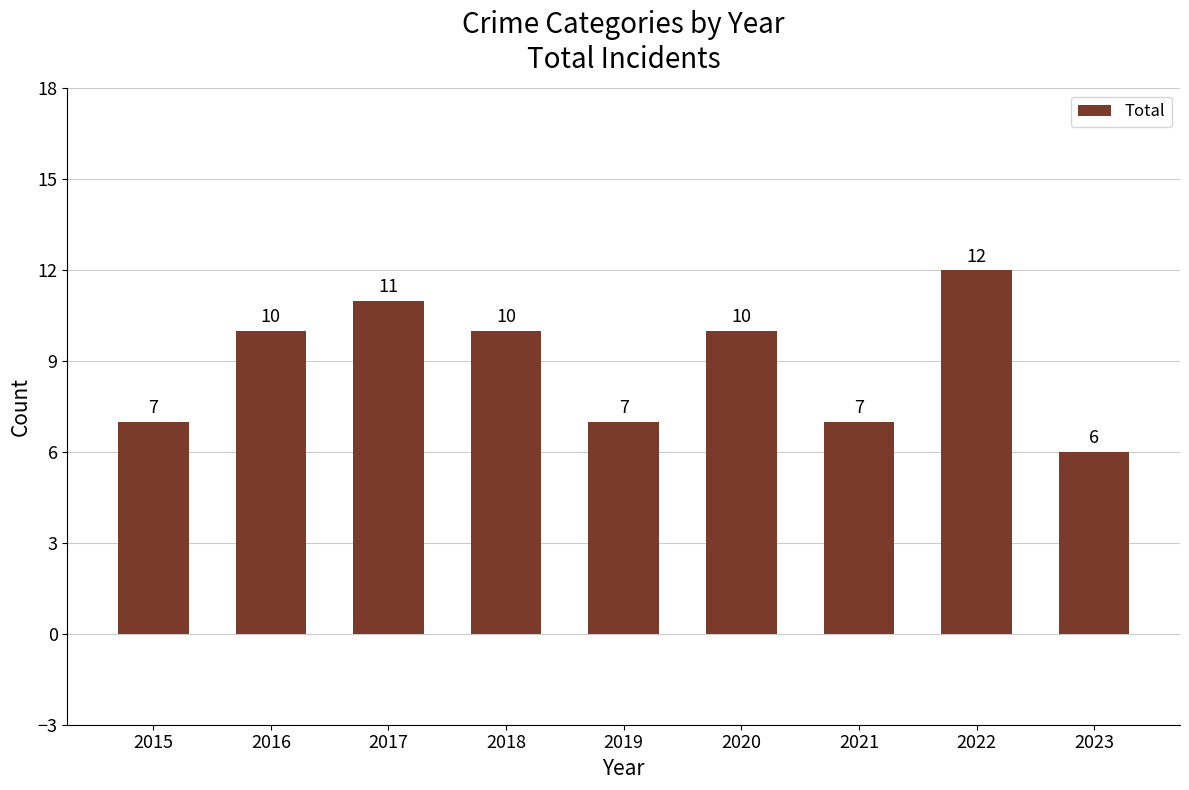

What value does the data have at 2015?

7